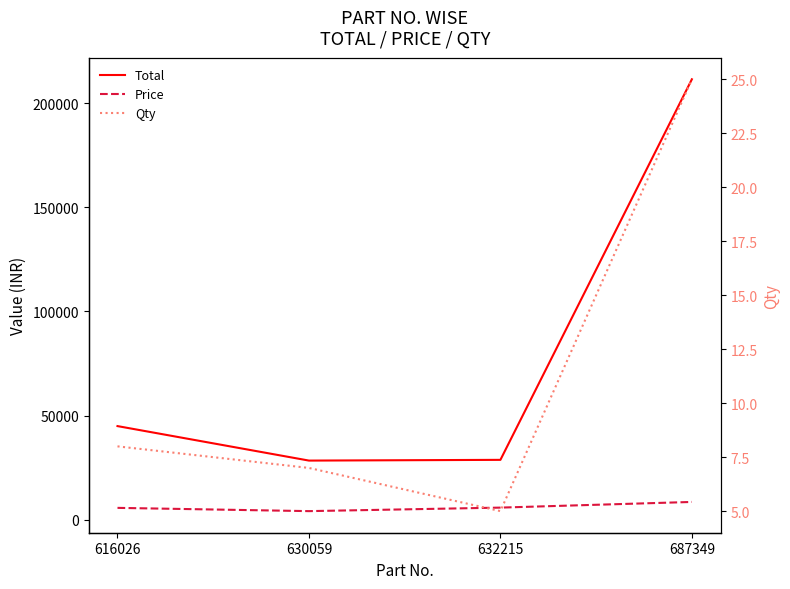

Is it true that Qty equals 8 at 616026?

True